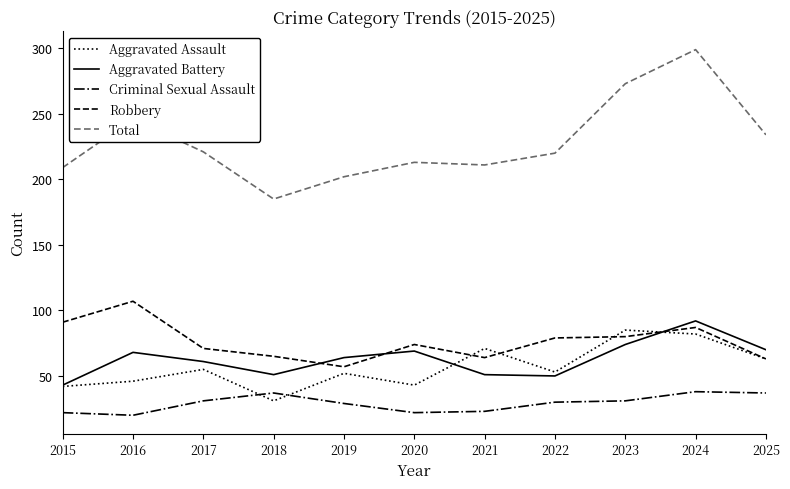

How many lines are shown in the chart?

5